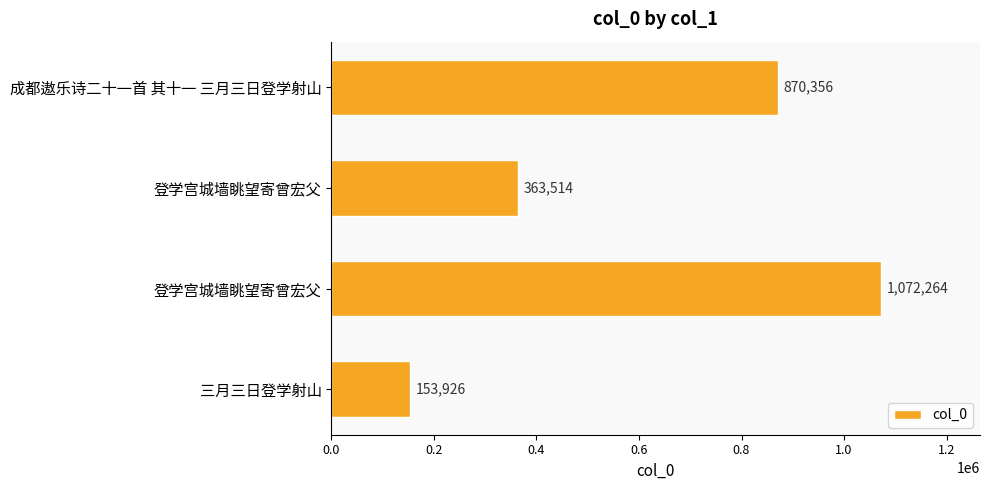

Count the number of categories in the chart.

4